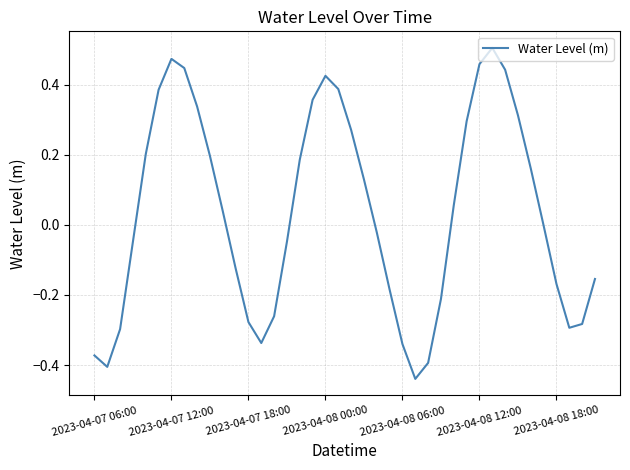

What is the difference between the maximum and minimum values?

0.9